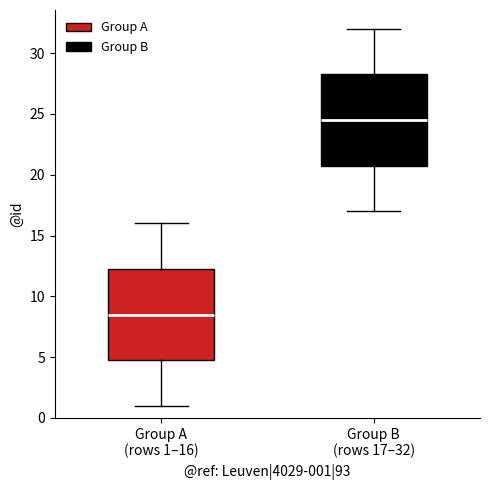

Where is the lower edge of the box for Group A (rows 1–16) on the y-axis? The values are not printed on the chart, so give them approximately, as read against the axis.

5.0